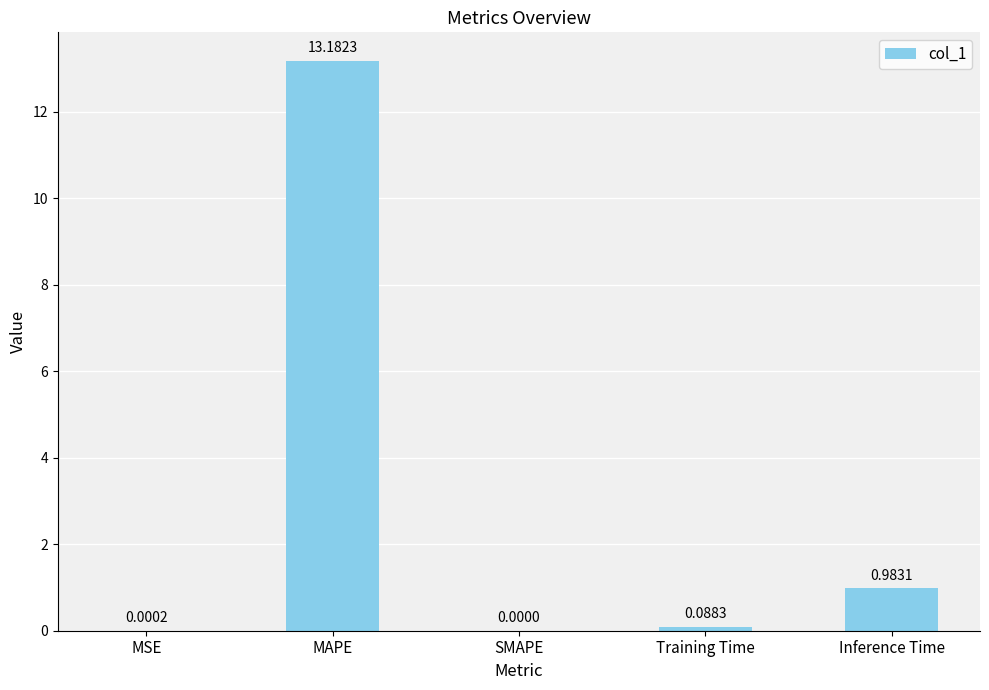

Does the chart contain stacked bars?

No